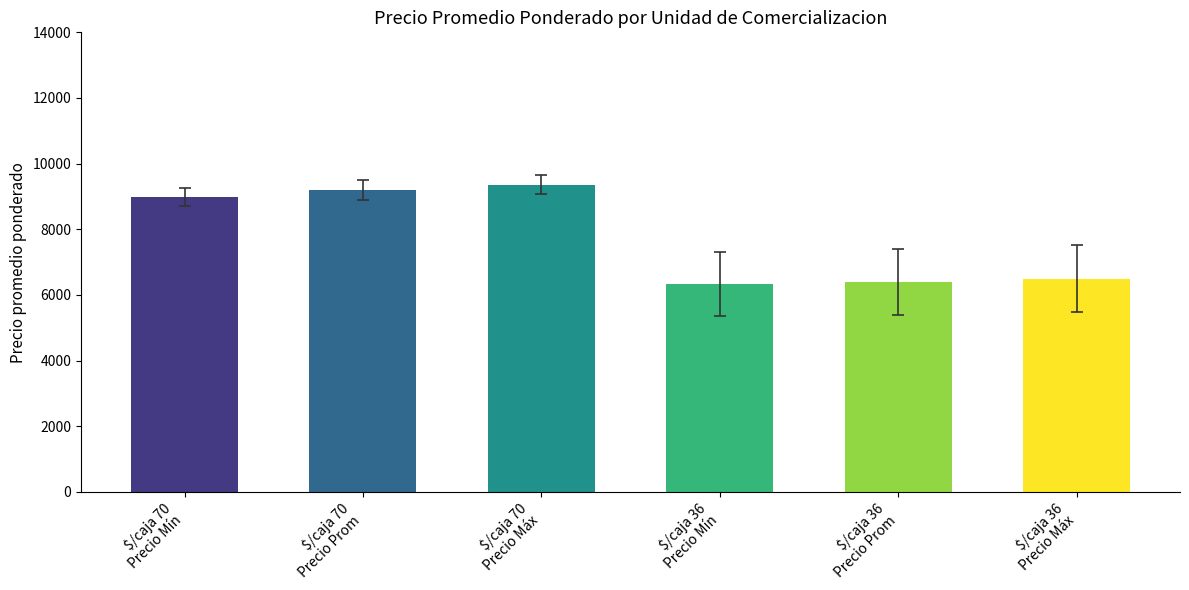

What is the difference between the maximum and minimum values?

3028.2